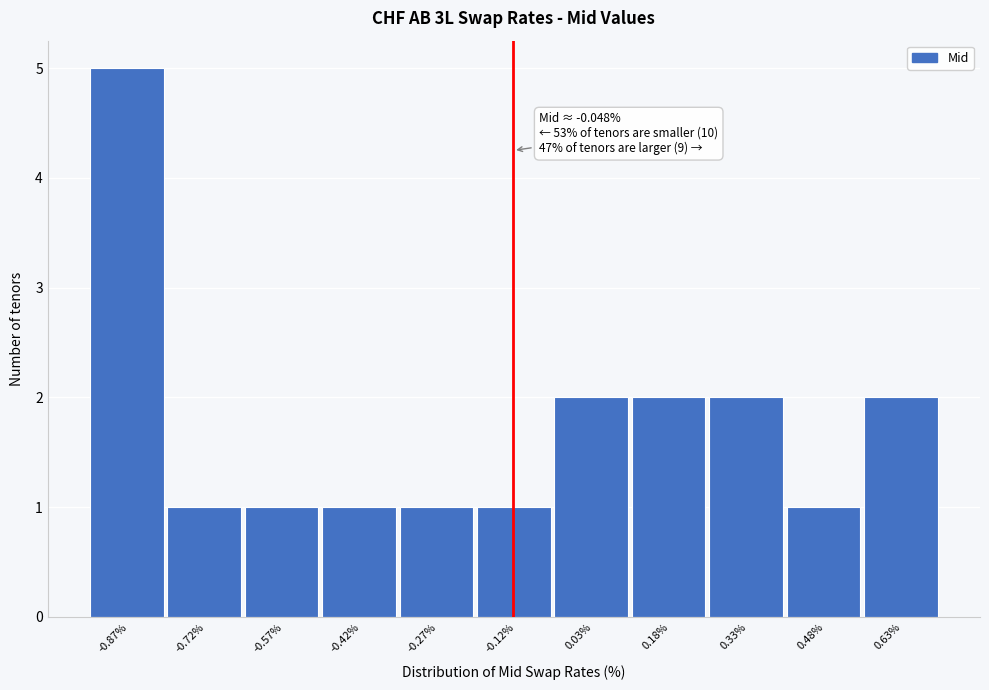

Reading left to right, extract all data points from this chart.

5	1	1	1	1	1	2	2	2	1	2